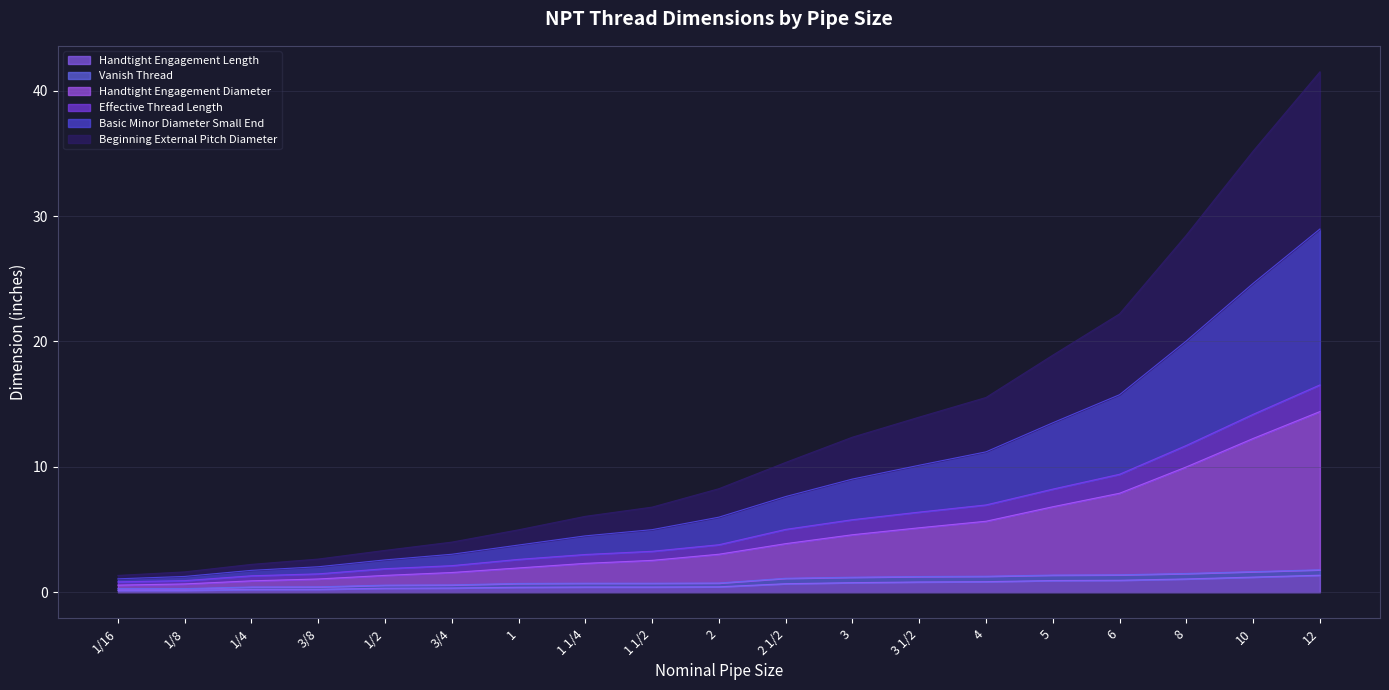

True or false: Basic Minor Diameter Small End and Handtight Engagement Length intersect in this chart.

False